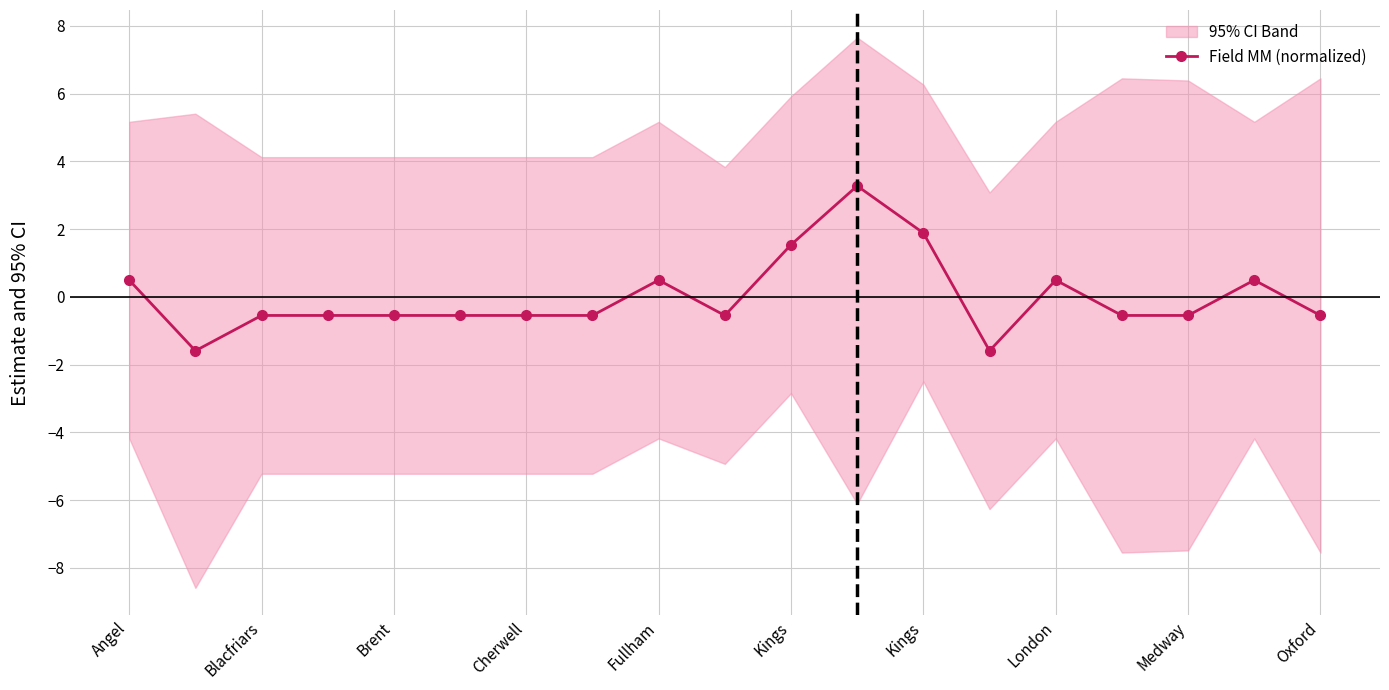

Reading left to right, list all the values displayed in this chart.

0.5	-1.6	-0.5	-0.5	-0.5	-0.5	-0.5	-0.5	0.5	-0.5	1.5	3.3	1.9	-1.6	0.5	-0.5	-0.5	0.5	-0.5